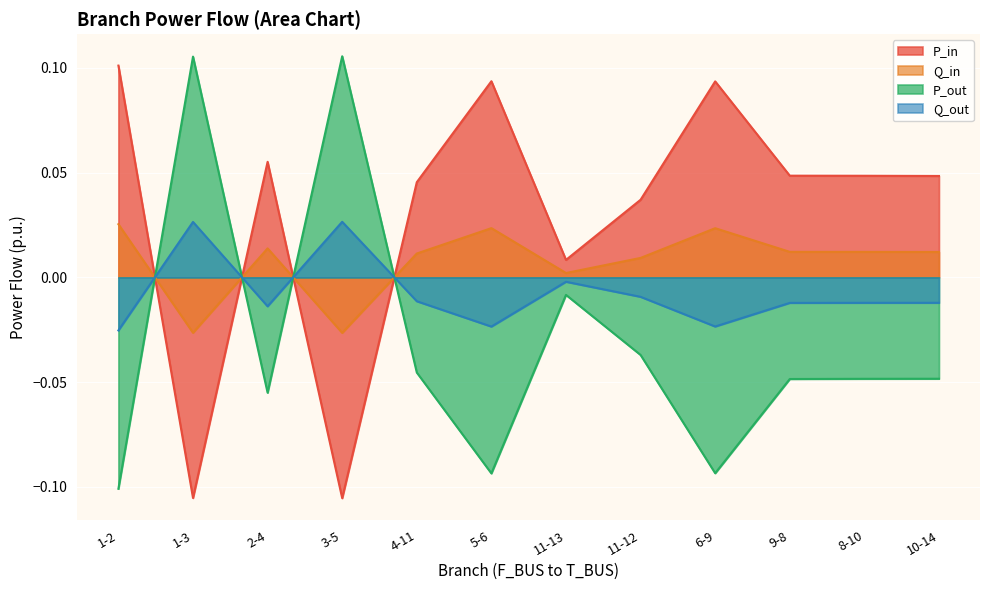

How many values in Q_in are below zero?

2